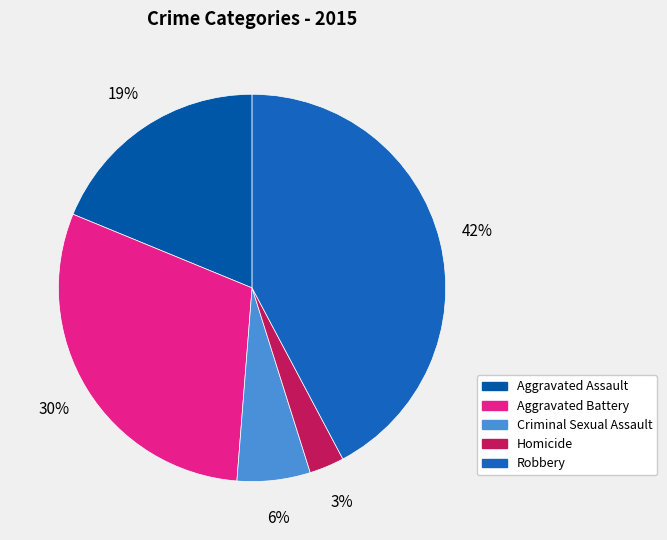

To the nearest percent, what is the combined percentage of Aggravated Battery and Homicide?

33%